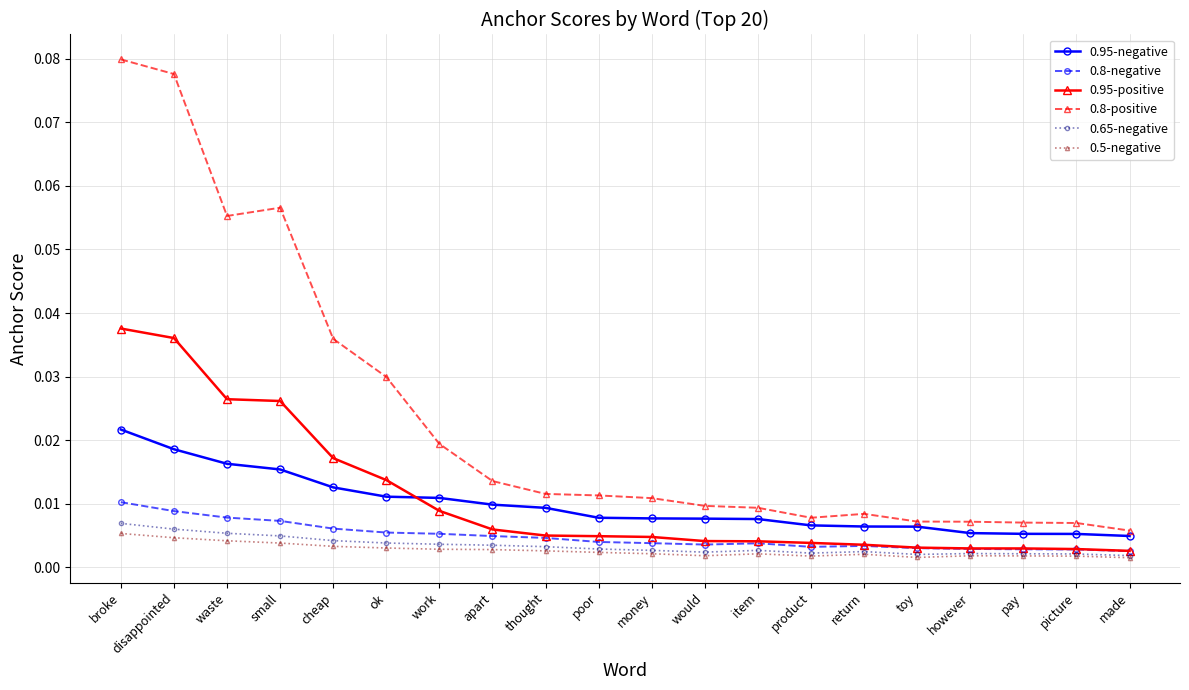

What position from the right is waste?

18